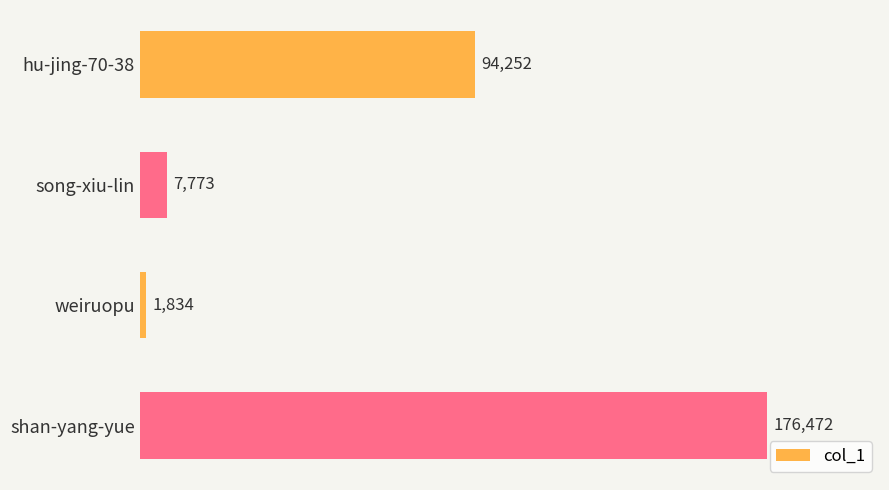

How many data points are less than 94252?

2